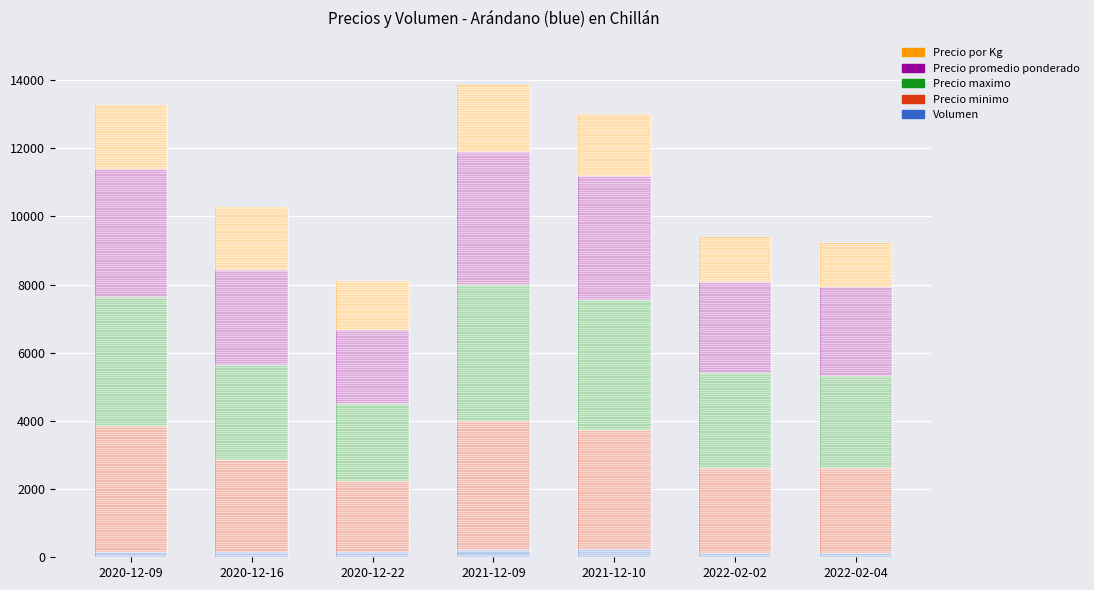

Is it true that Precio promedio ponderado equals 2600 at 2022-02-04?

True